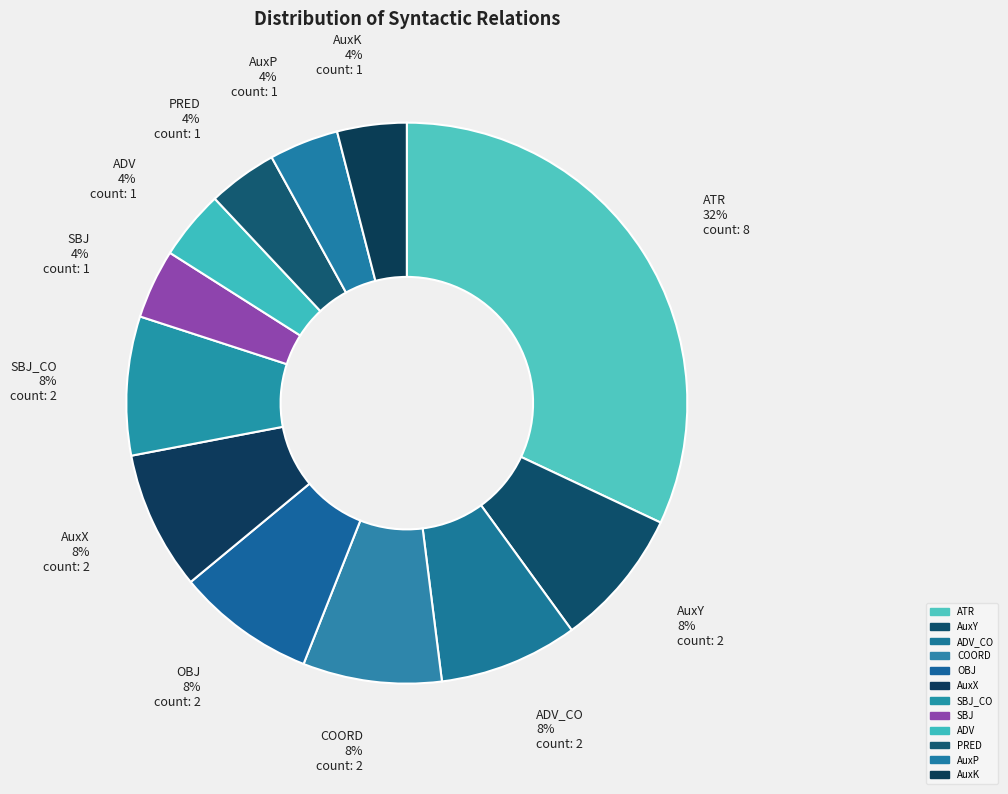

Which slice is the smallest?

SBJ